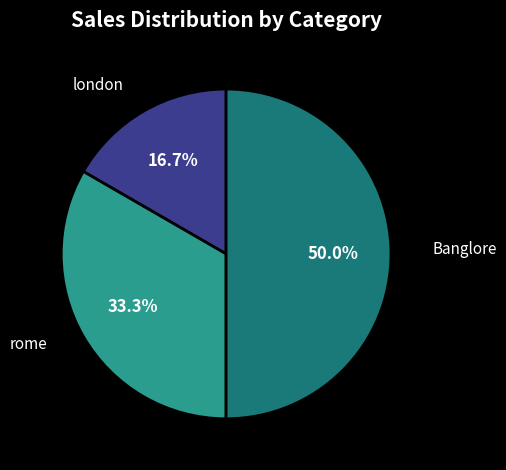

Combined, do rome and Banglore account for over 50%?

Yes